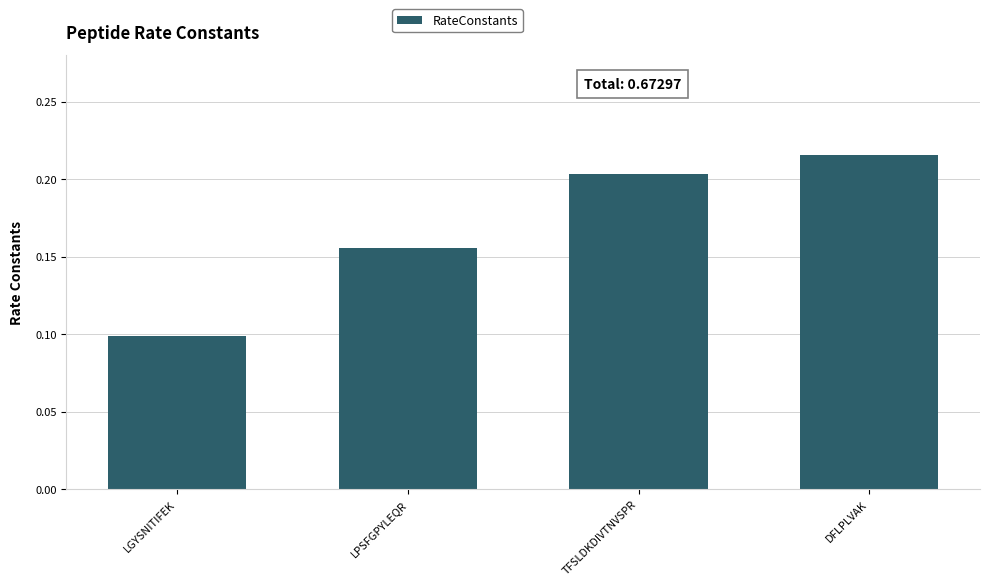

Count the values in the range 0 to 1.

4